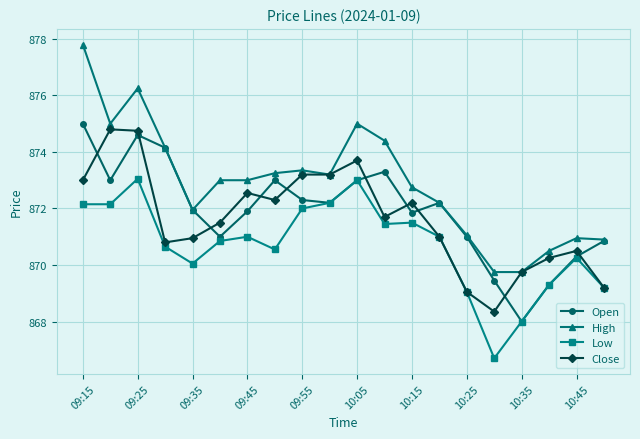

True or false: Open has more than 0 points higher than both neighbors.

True